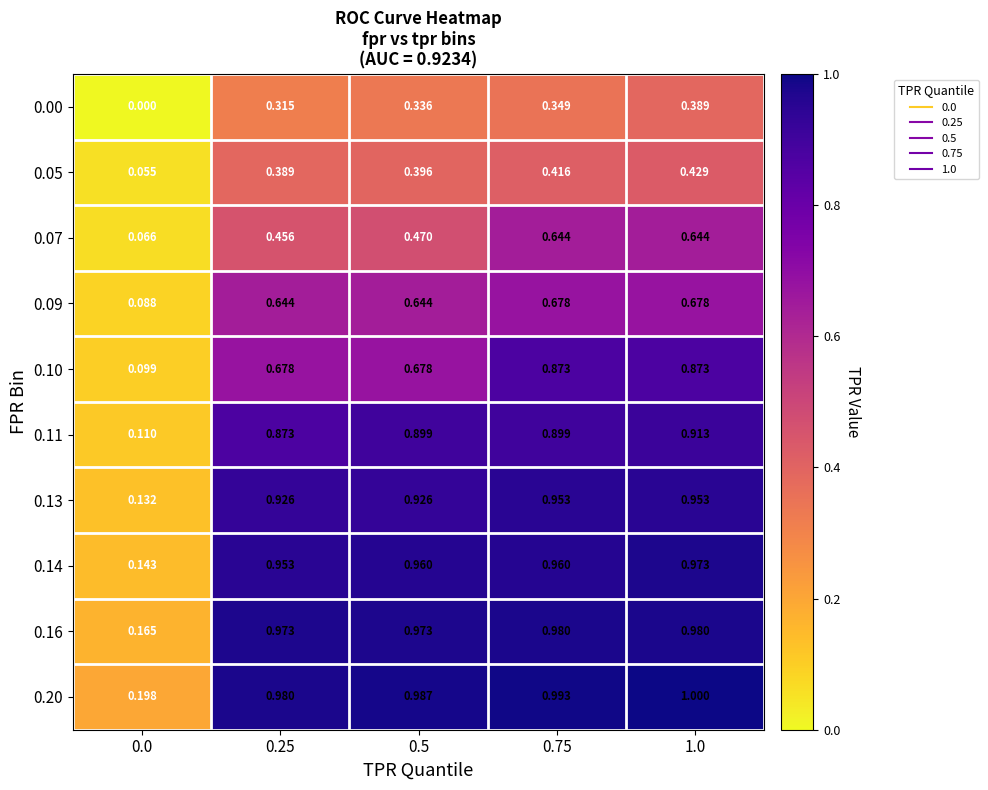

Is the value of 0.14 at 0.25 greater than the value of 0.16 at 0.75?

No